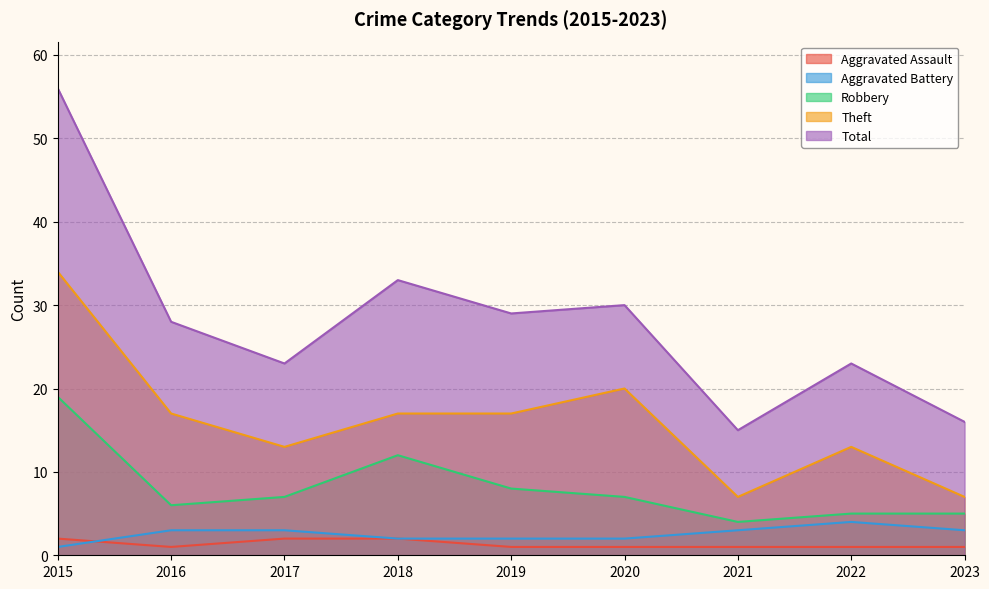

What is the value of the Theft point at the 4th from the left?

17